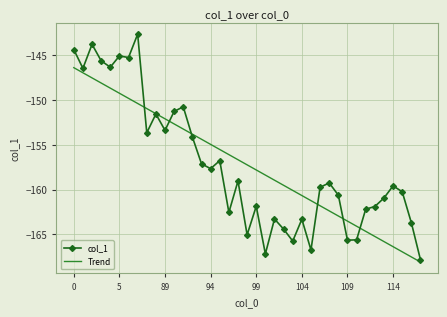

True or false: Trend has more than 0 interior local peaks.

False